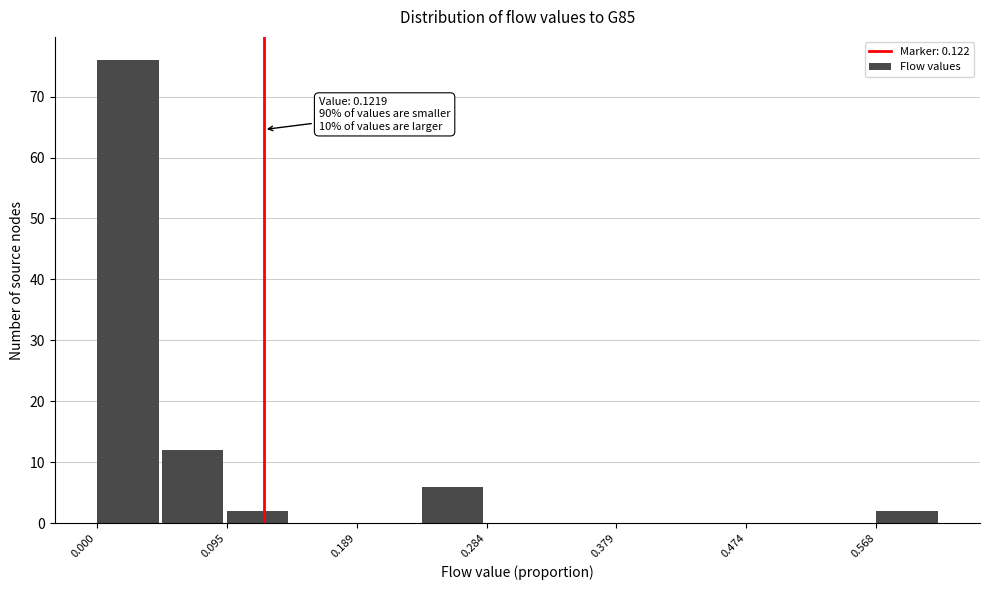

Over which range of the x-axis is the bar tallest?

0.00 to 0.05